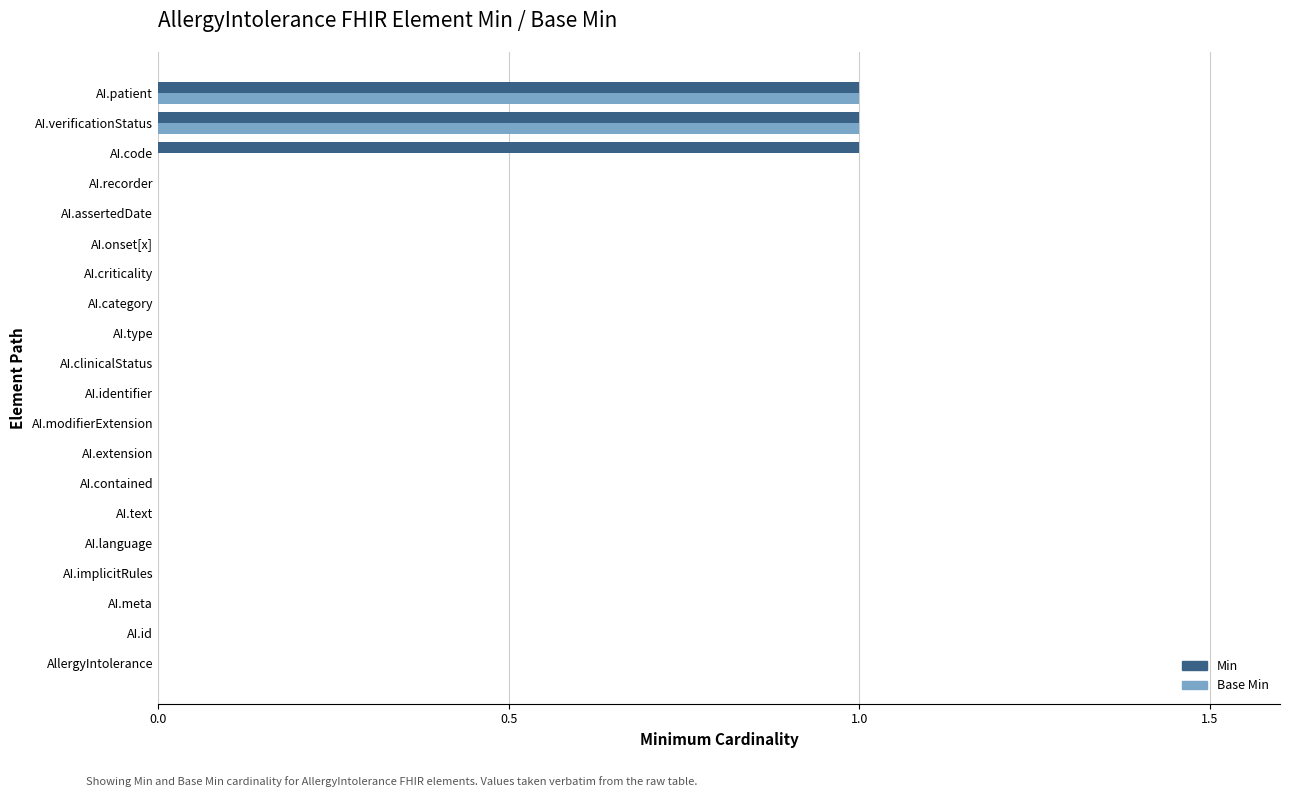

Between AI.criticality and AI.code, which series saw the biggest shift?

Min